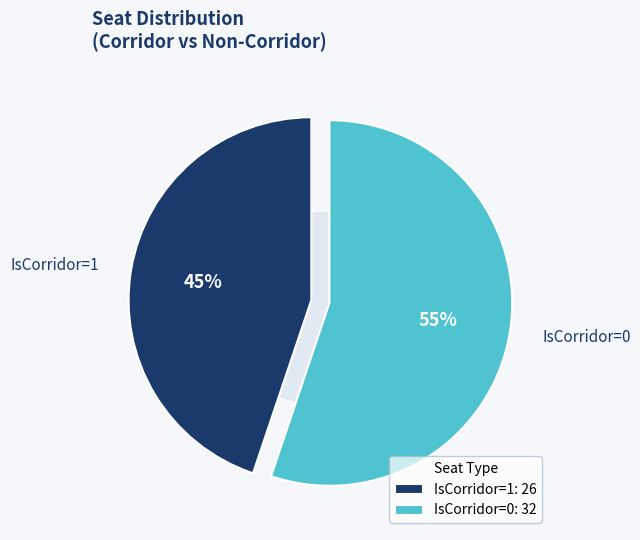

Is it true that IsCorridor=0 is 55% of the pie?

True